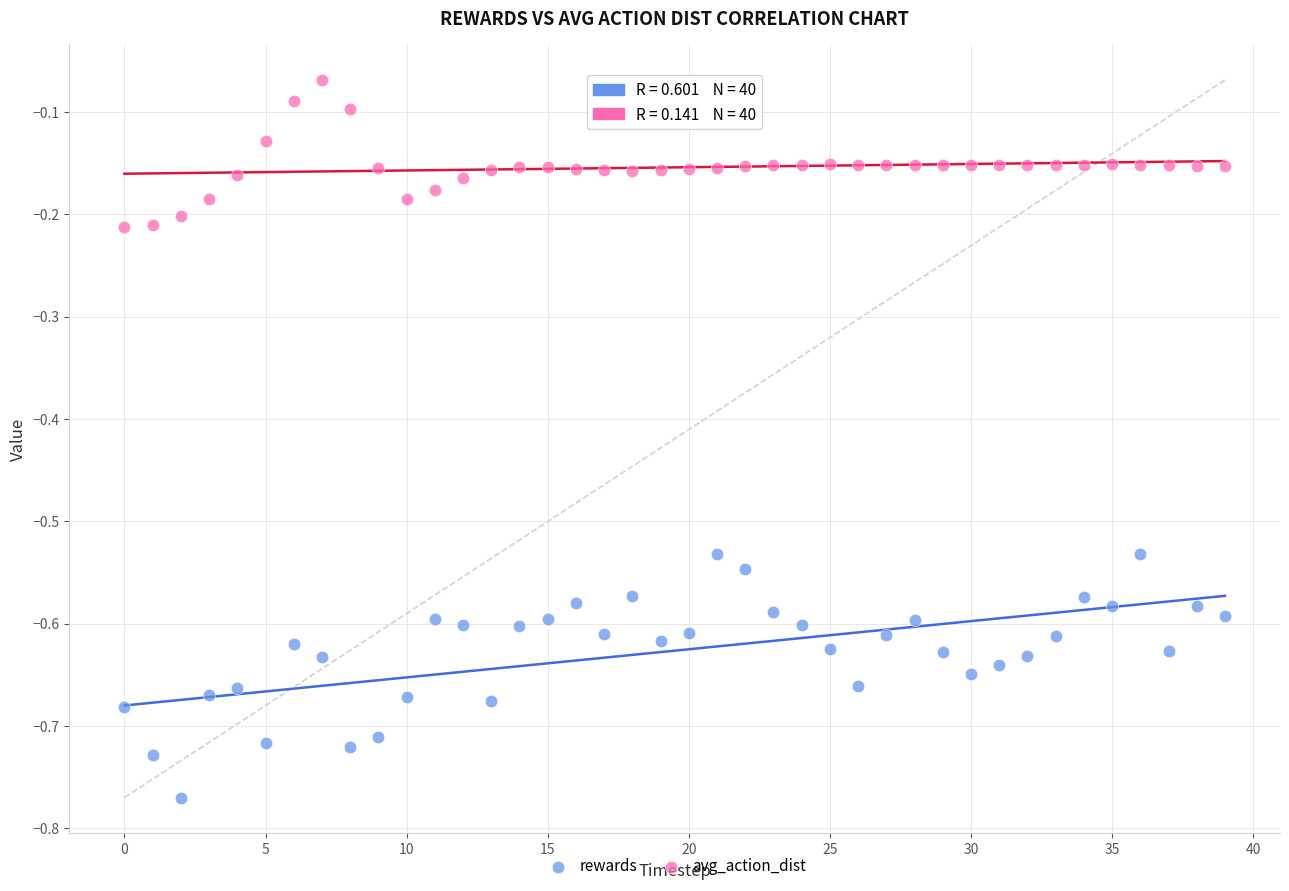

Across all data points, what is the range of Y values (max minus min)?

0.7